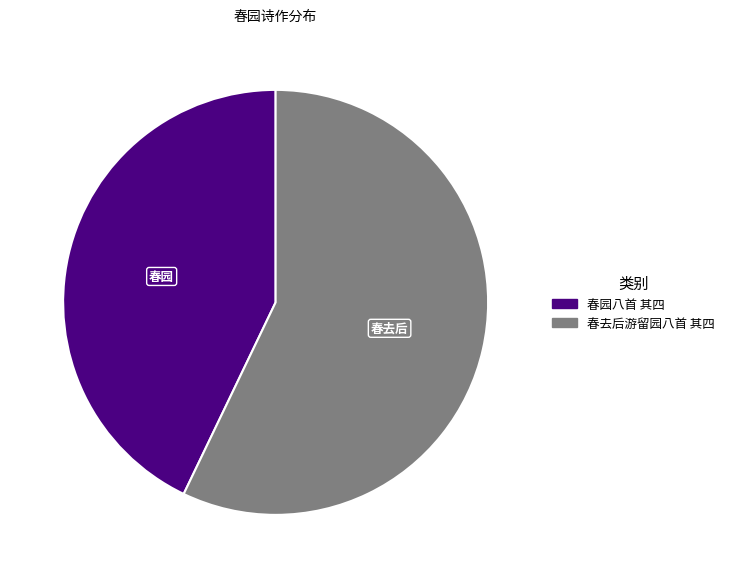

True or false: 春园八首 其四 accounts for 43% of the total.

True